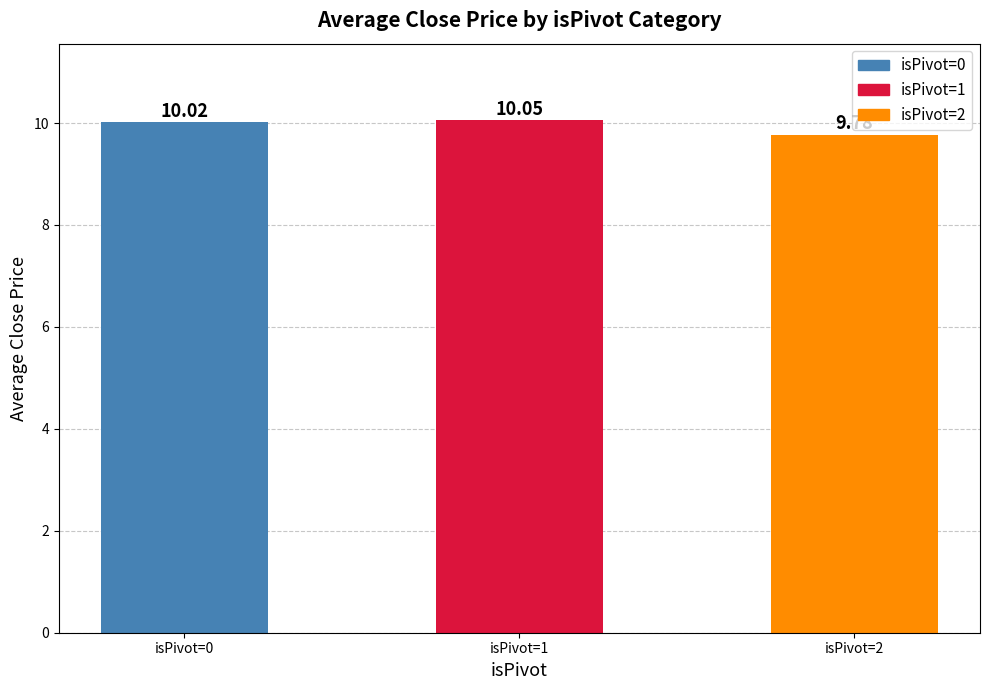

Count the number of data series in this chart.

1